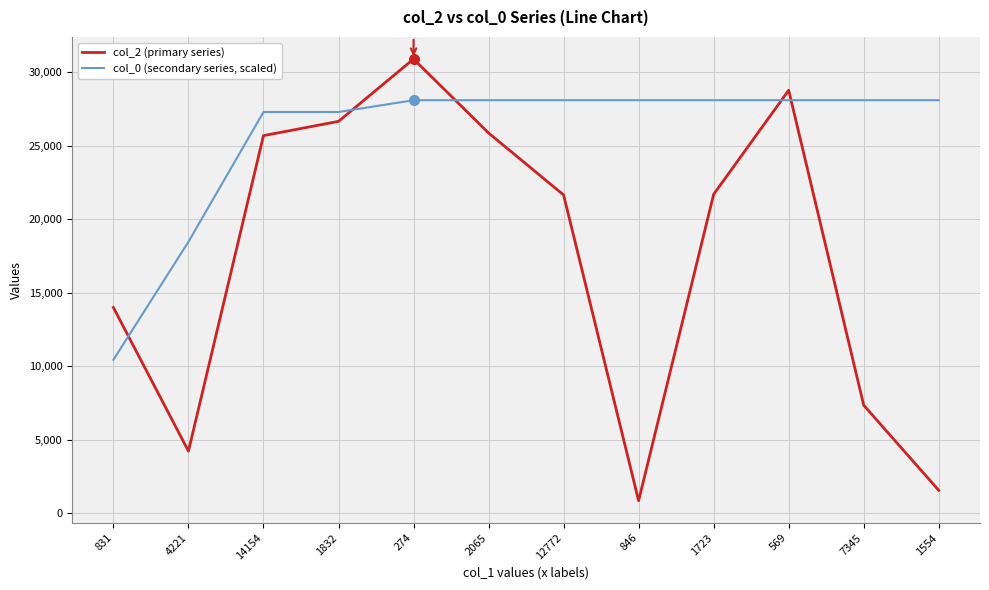

At which label does col_2 (primary series) first exceed 21687?

14154